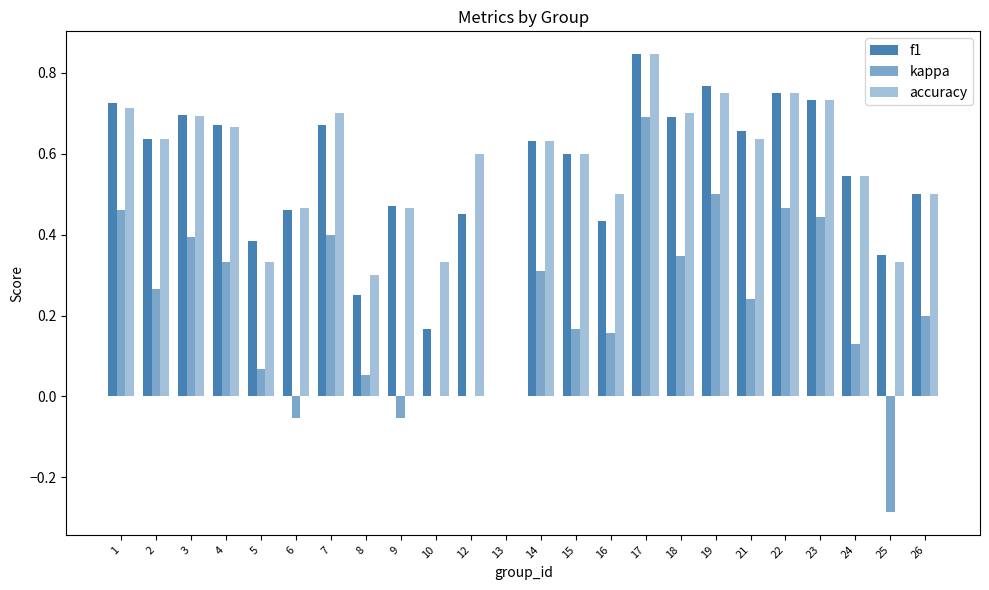

What is the smallest value displayed?

-0.3